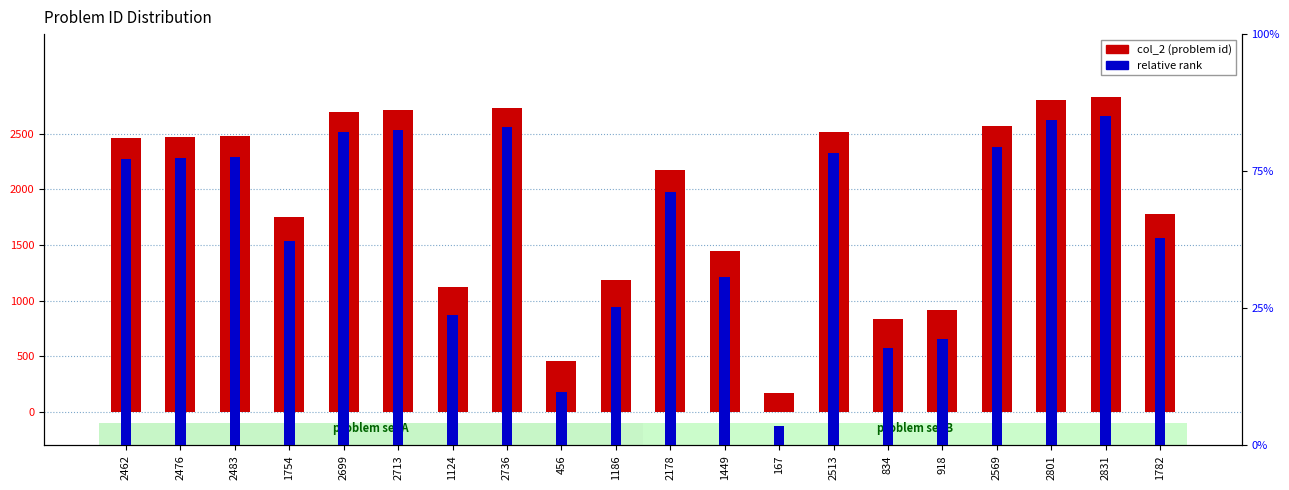

What is the average value of the col_2 (problem id) series?

1906.5